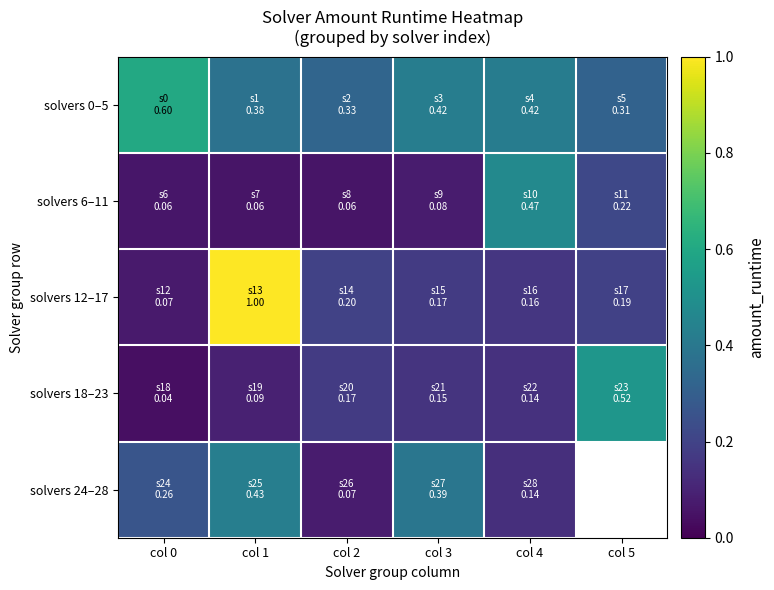

The value of solvers 24–28 at col 1 is 0.4. True or false?

True